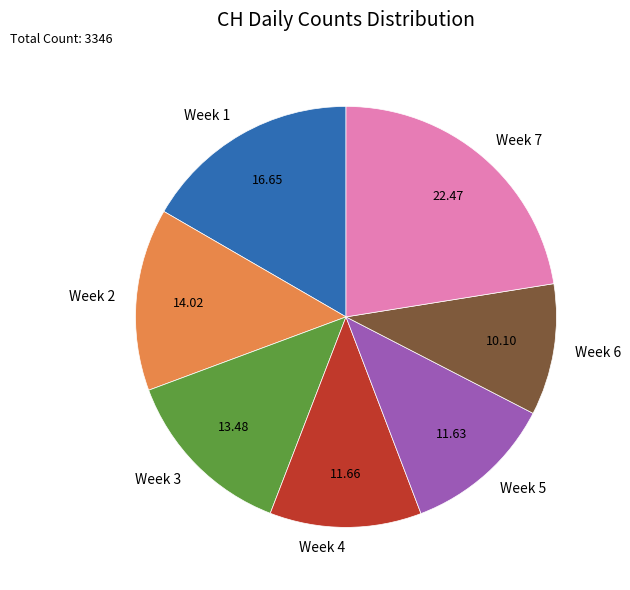

Combined, do Week 7 and Week 6 account for over 50%?

No